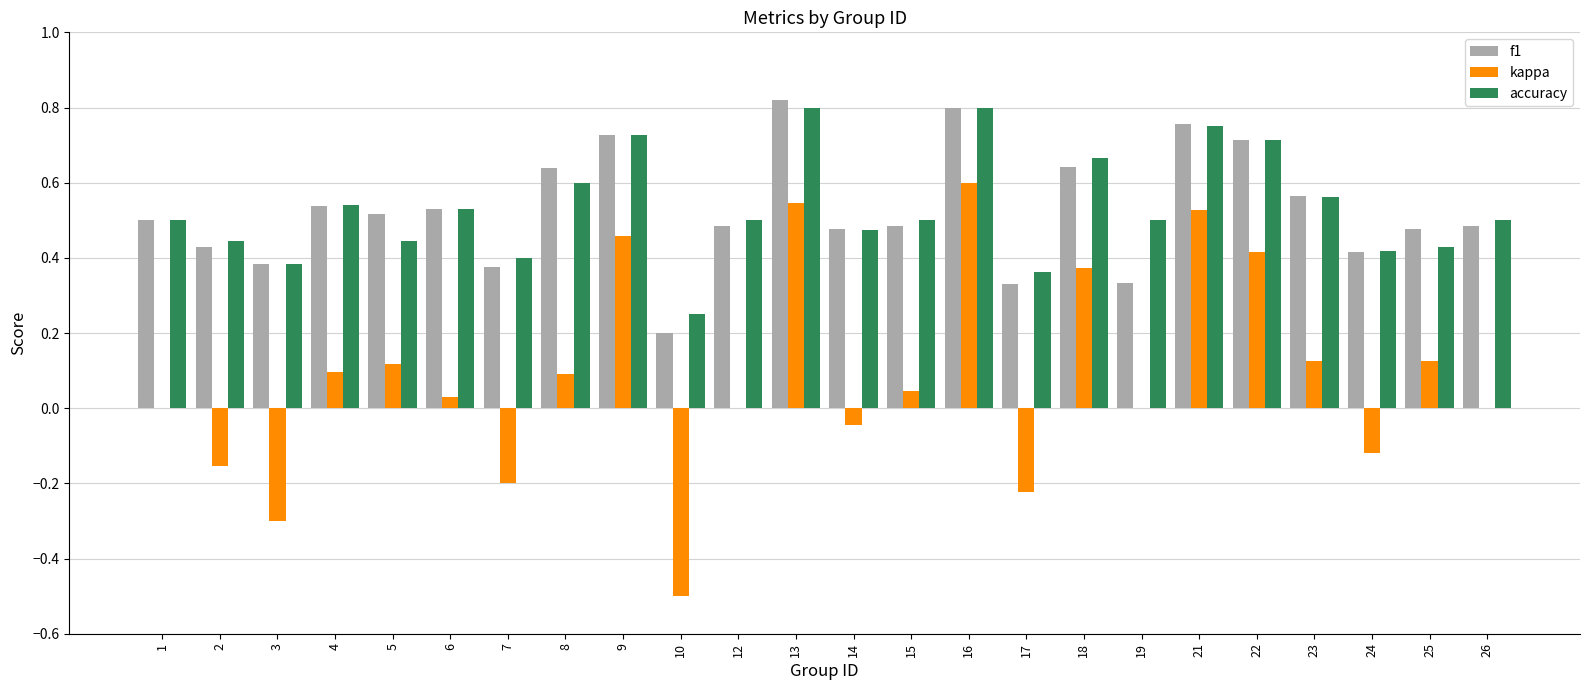

What is the sum of all f1 values?

12.6